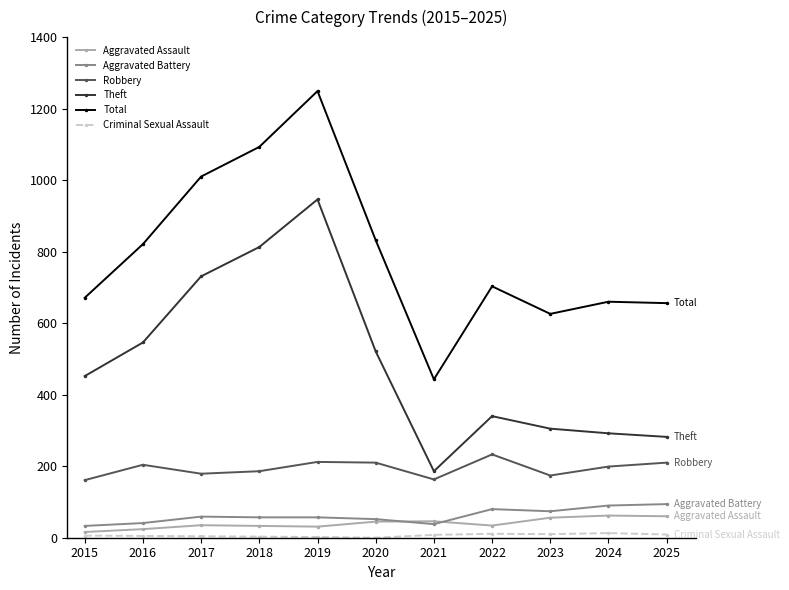

At which category is the sum across all series the highest?

2019